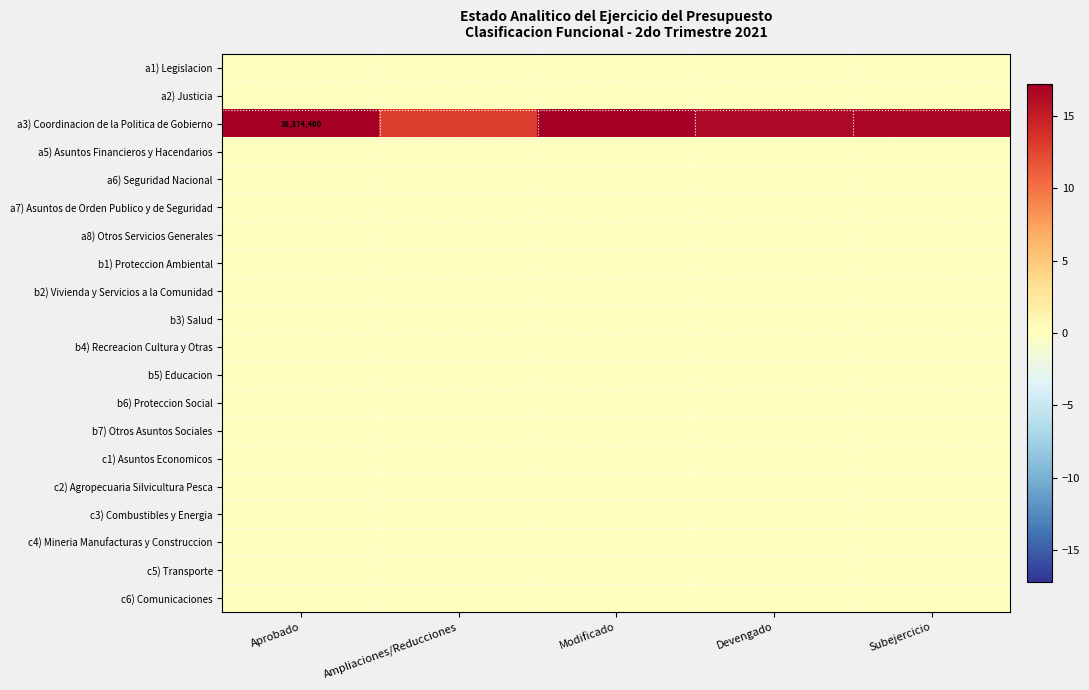

How many categories are shown in the chart?

5